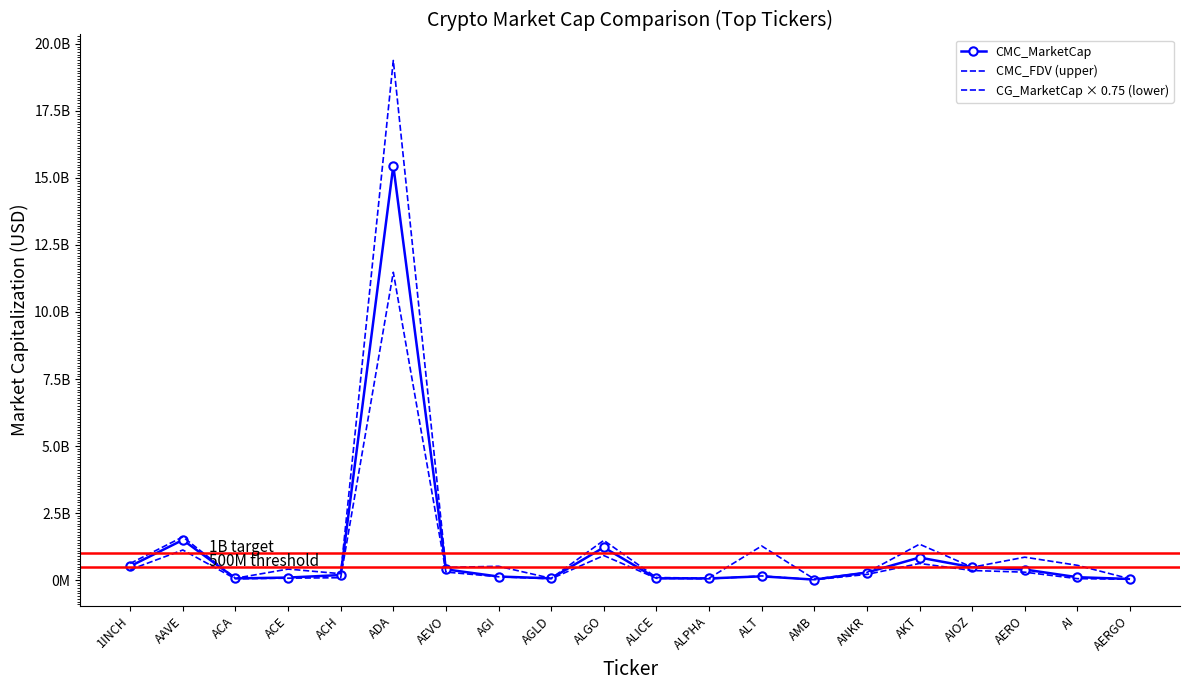

What is the difference between the maximum and minimum values in the CG_MarketCap × 0.75 (lower) series?

11468998515.8